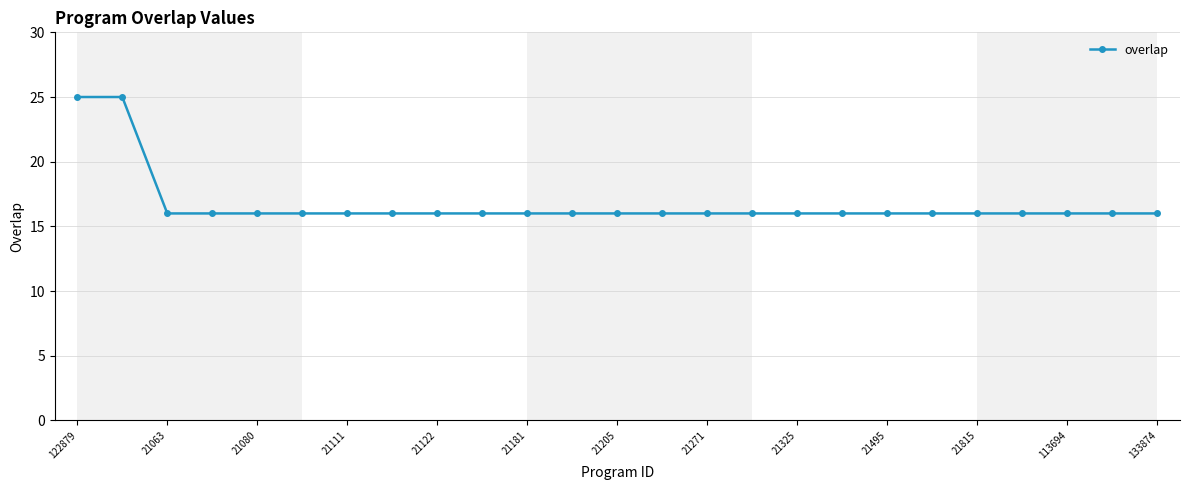

How many data points does each series have?

25